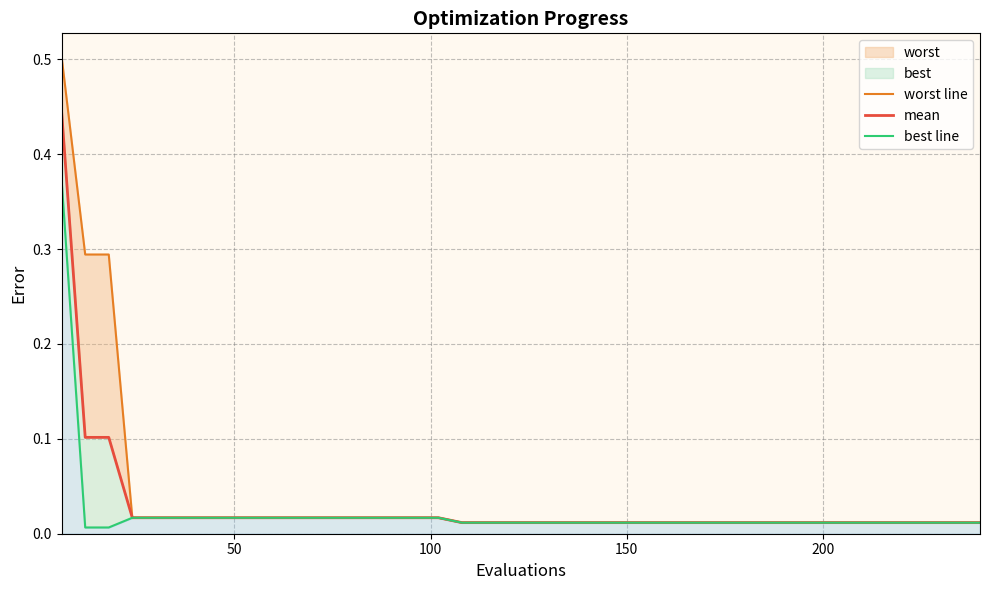

True or false: worst line and best line intersect in this chart.

False